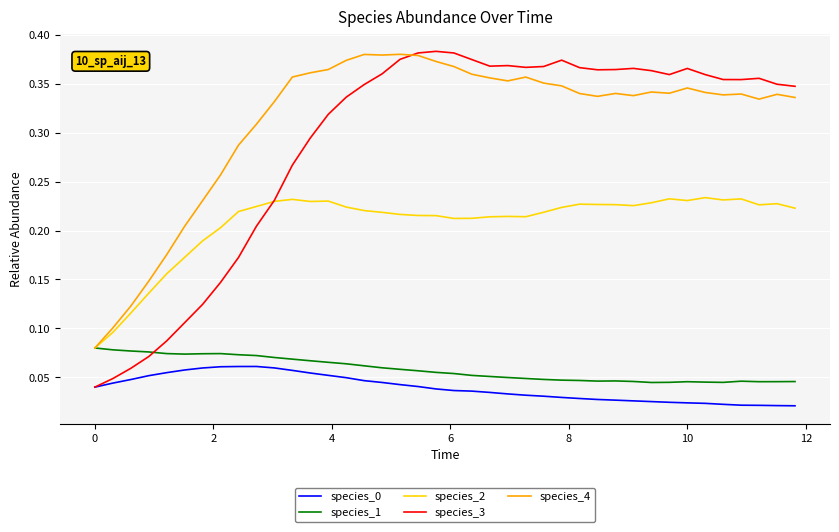

After their last crossing, which series has the higher values: species_1 or species_3?

species_3